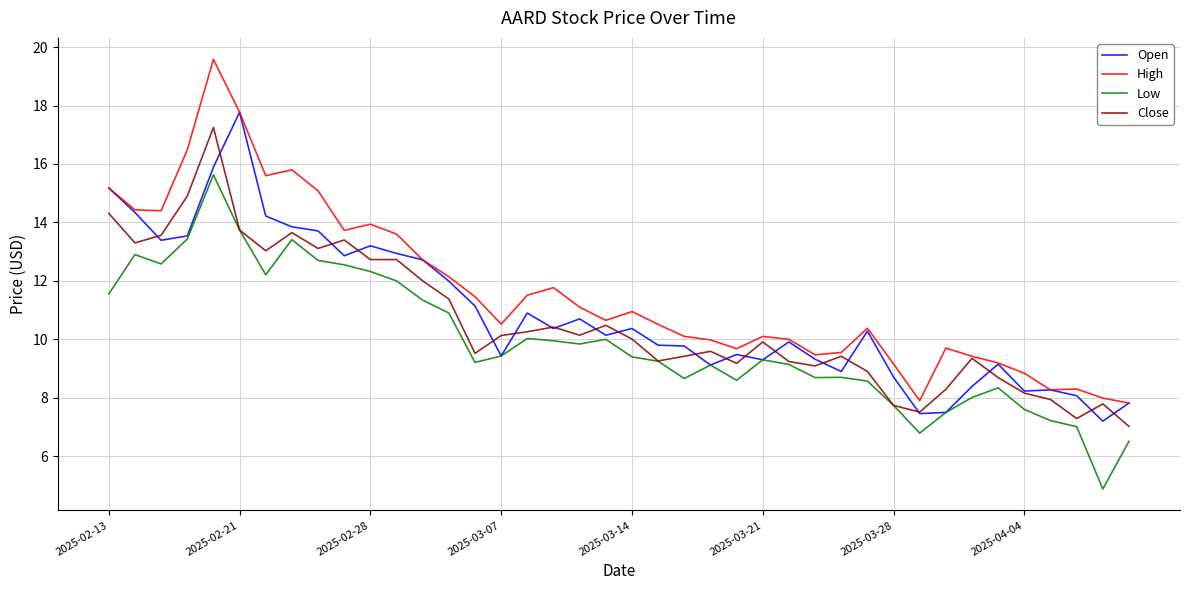

Which series has the widest spread of values?

High